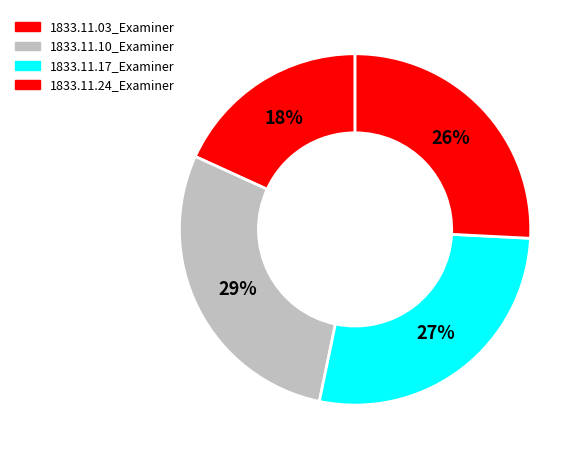

How much of the chart is everything except 1833.11.10_Examiner?

71.4%